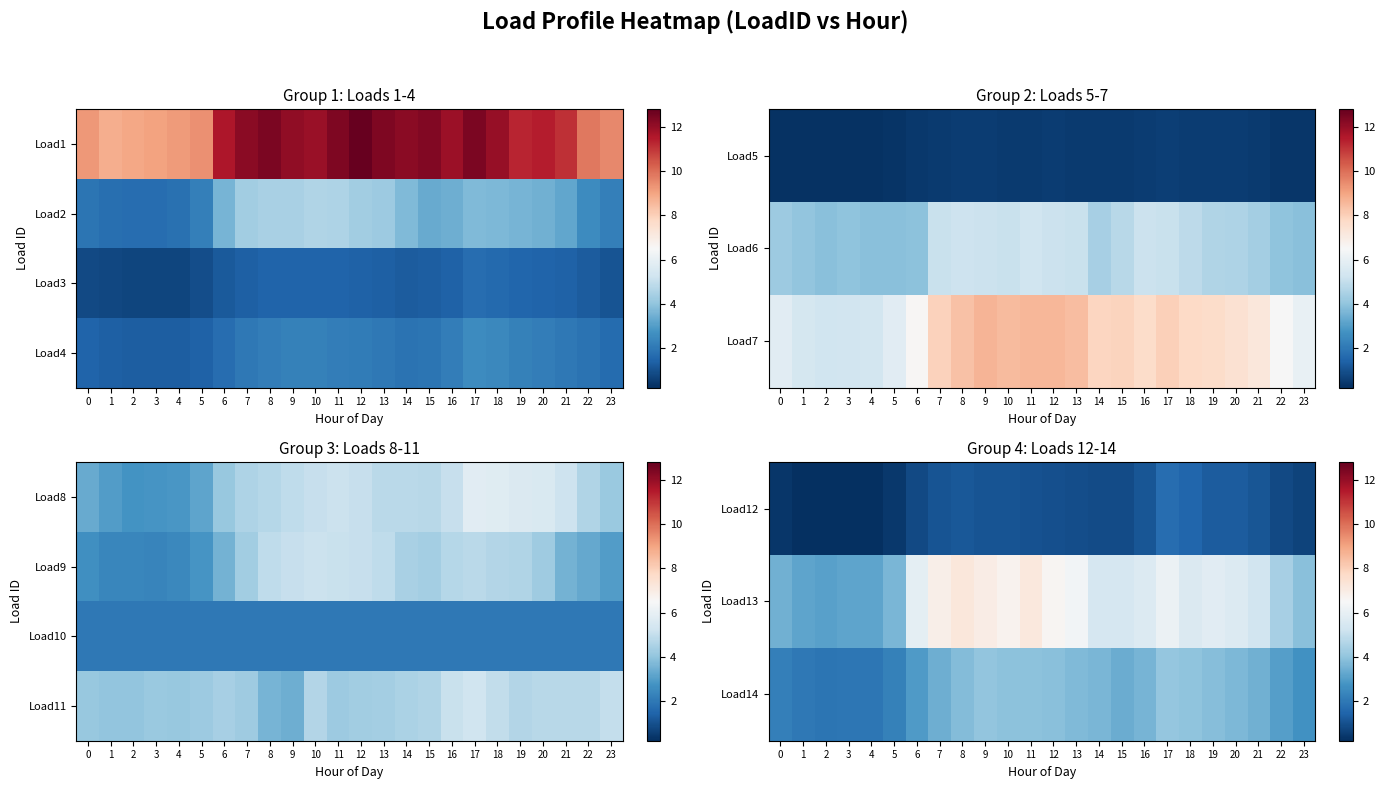

What is the minimum value for Load14?

1.9